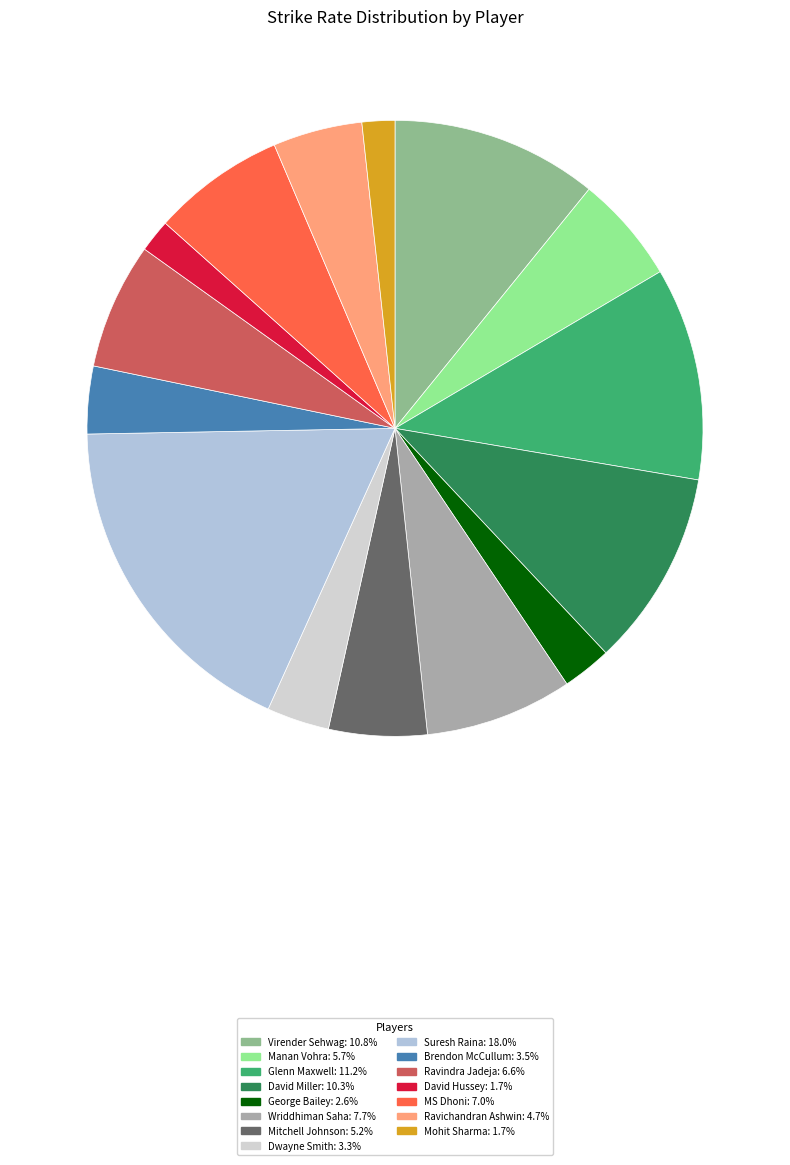

How many segments does this pie chart have?

15